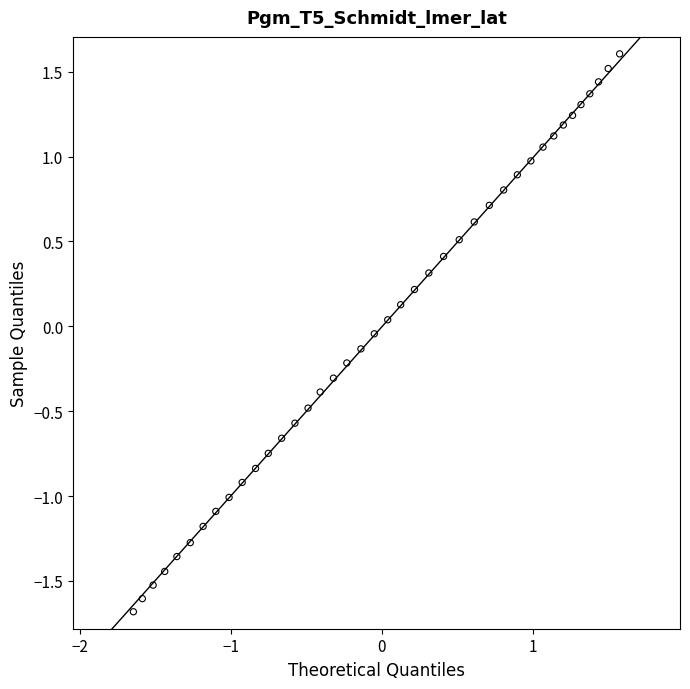

What is the range of X values (max minus min)?

3.2